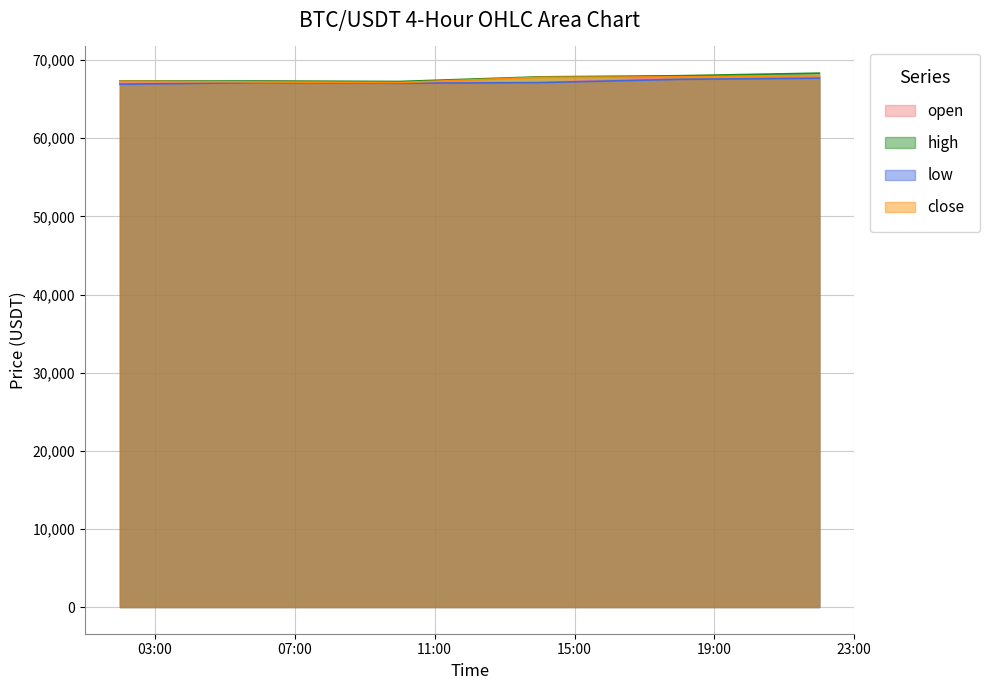

What position from the left is 2024-10-27 06:00:00?

2